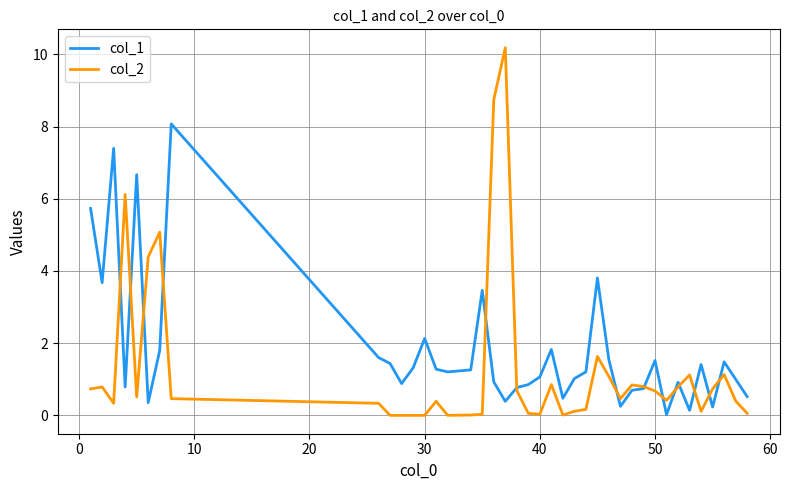

How many times do col_2 and col_1 cross each other?

14